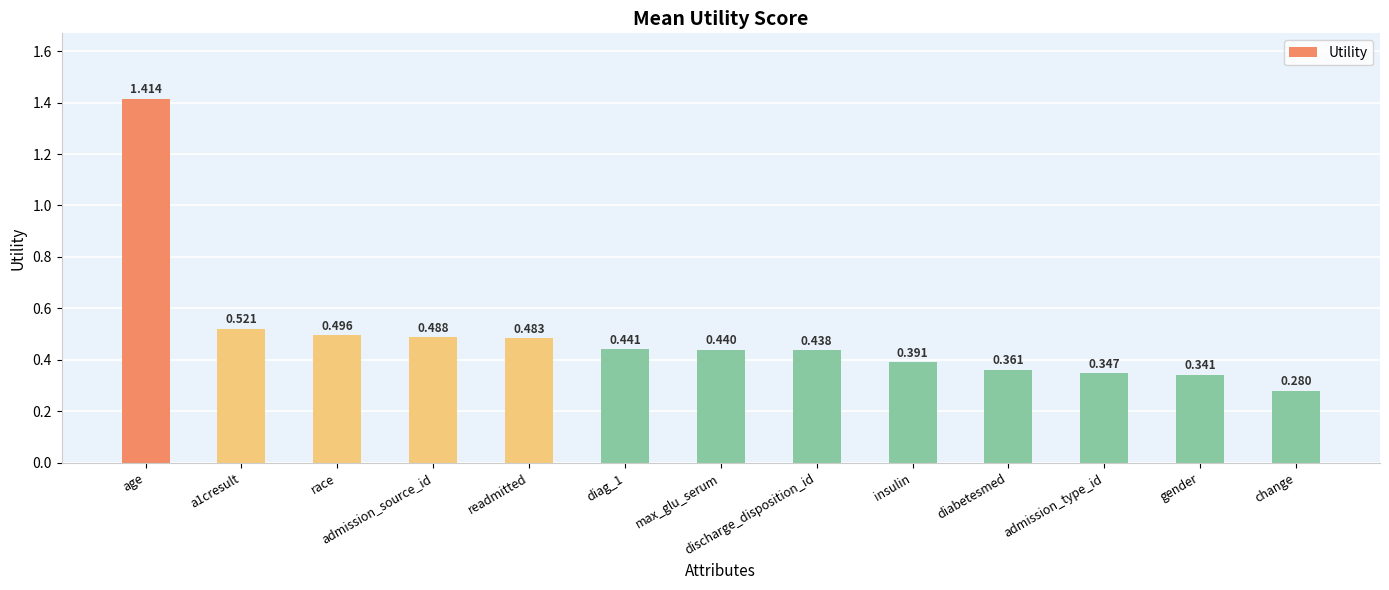

At which label is the value closest to 0?

change